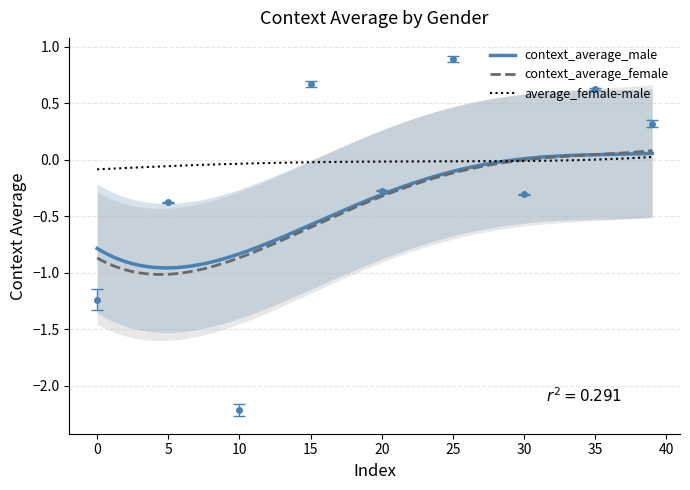

Where is the first local minimum for context_average_female?

4